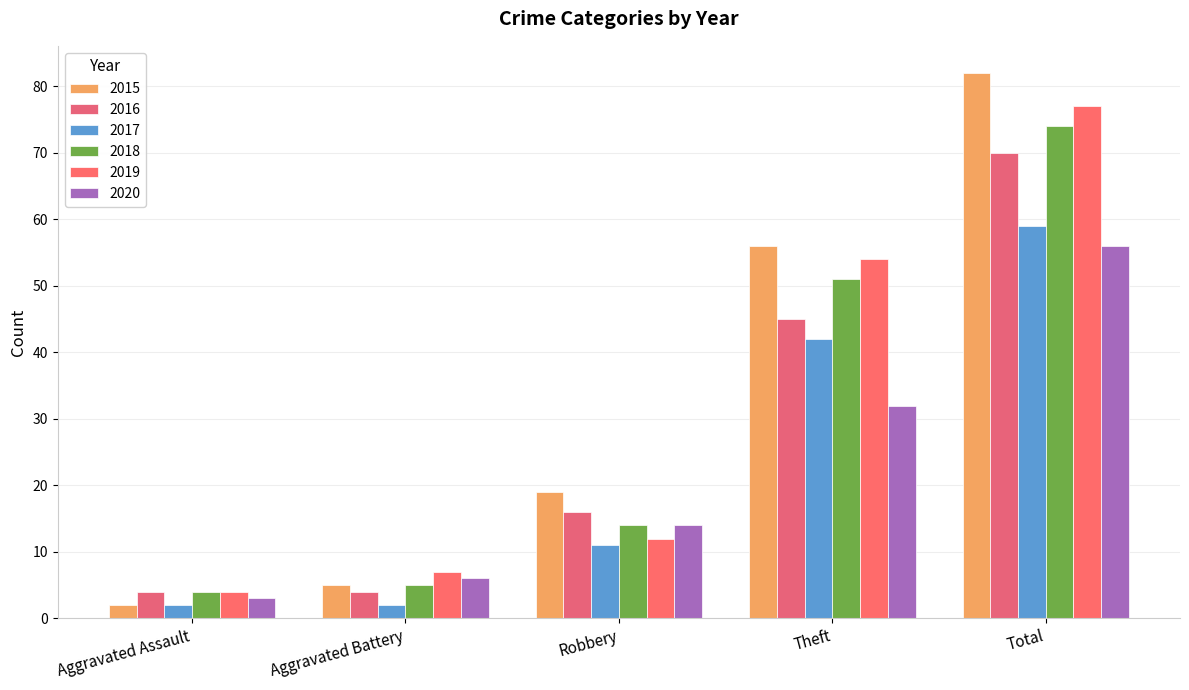

At which category is the sum across all series the highest?

Total